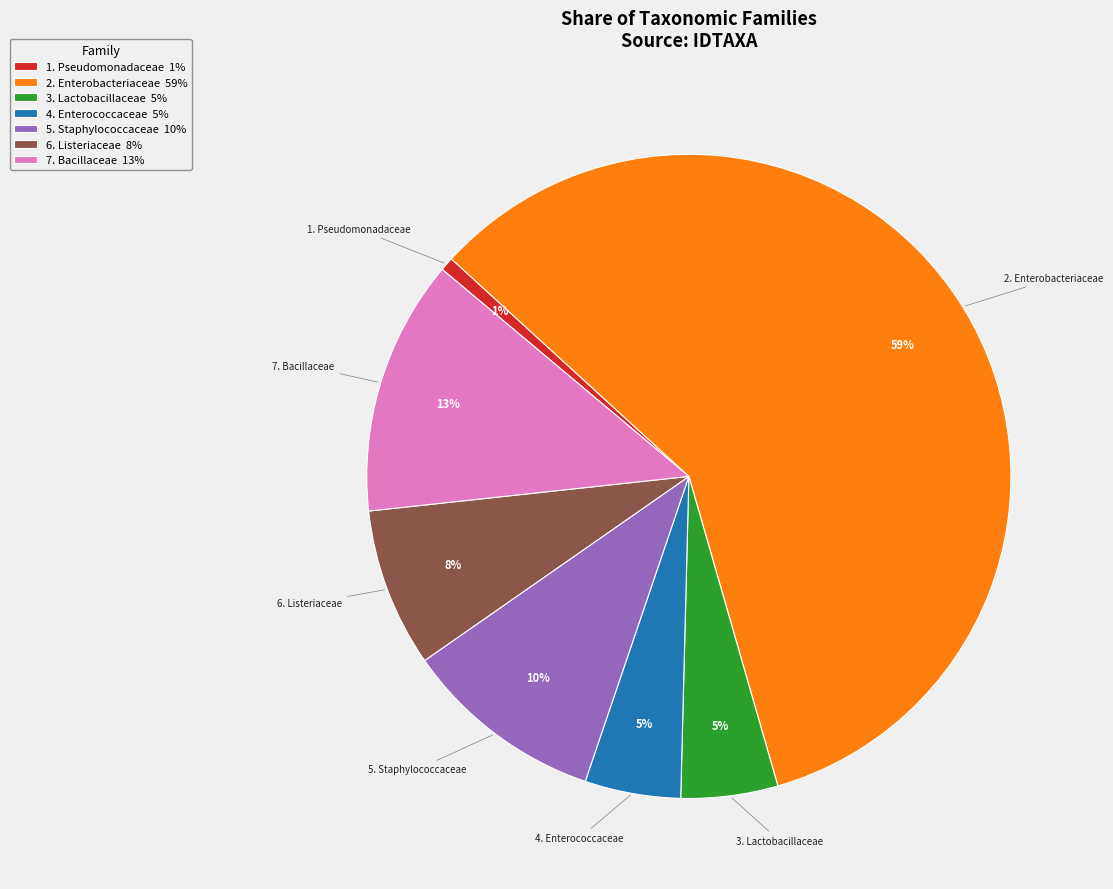

Combined, do 2. Enterobacteriaceae 59% and 3. Lactobacillaceae 5% account for over 50%?

Yes